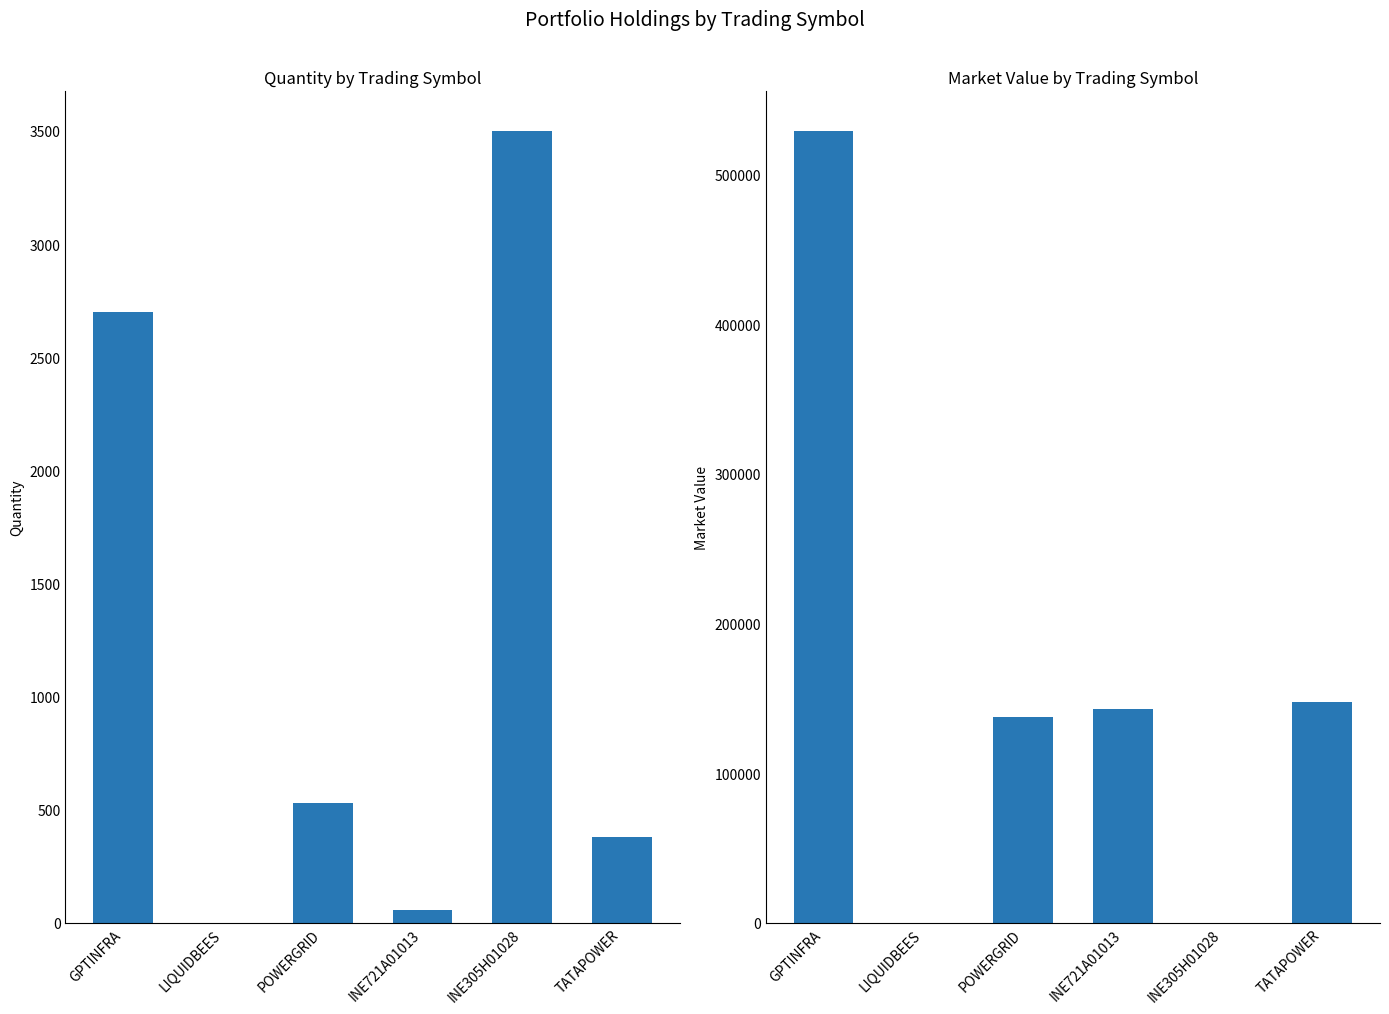

What is the label of the 2nd bar from the left?

LIQUIDBEES